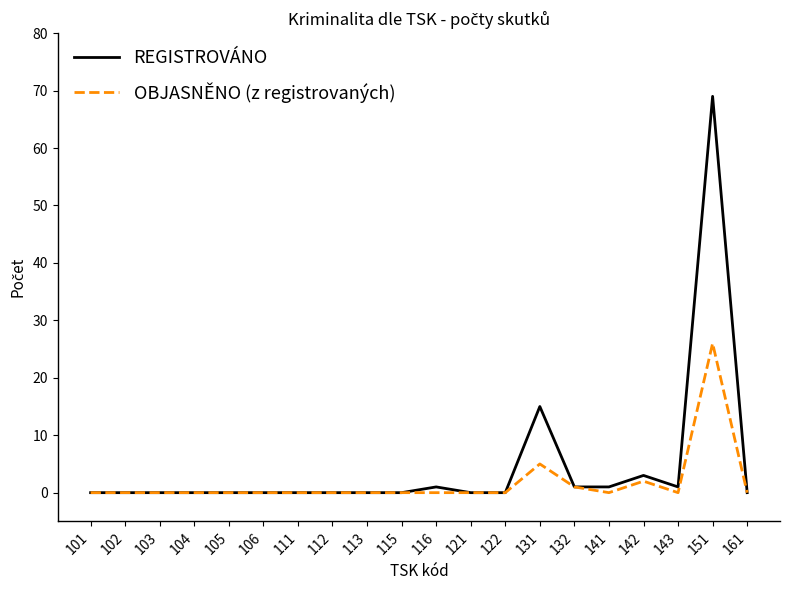

Rank the series by their maximum value, from highest to lowest.

REGISTROVÁNO, OBJASNĚNO (z registrovaných)